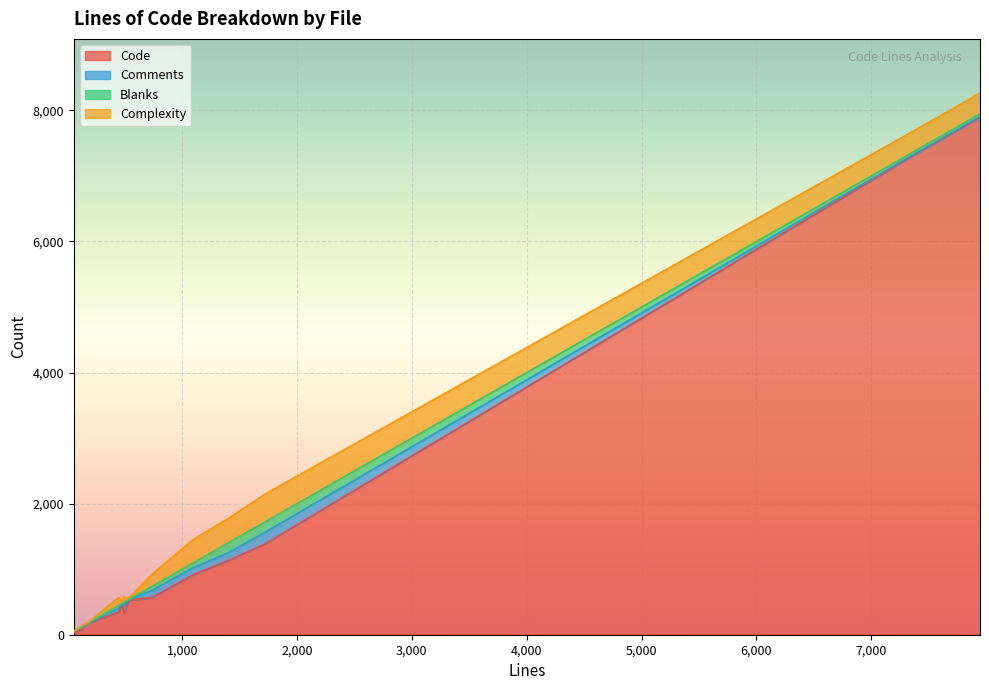

What is the maximum value shown in the chart?

7896